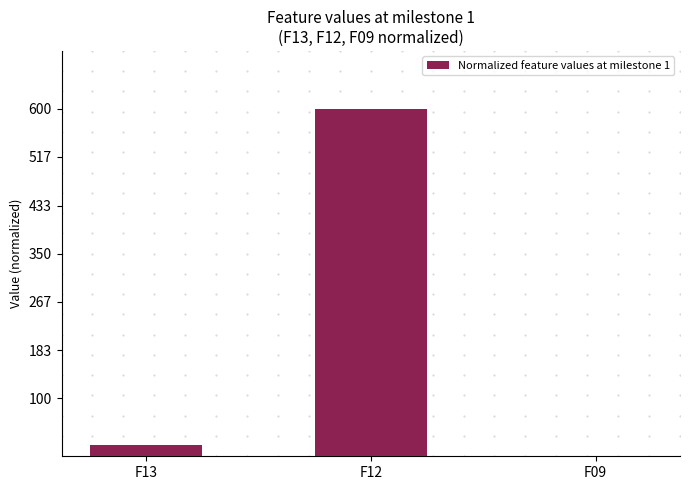

Where is the data nearest to the value 300?

F13